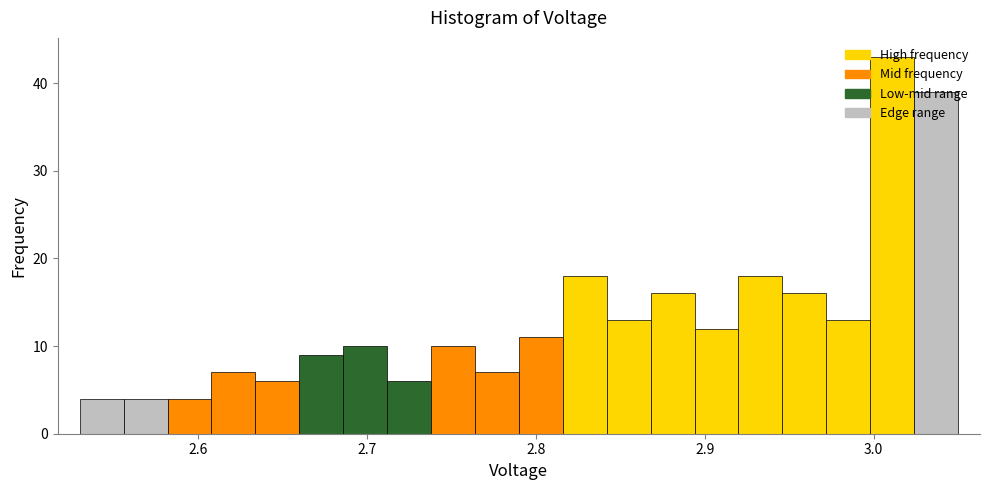

Read against the x-axis, roughly where is the centre of the tallest bar?

3.01